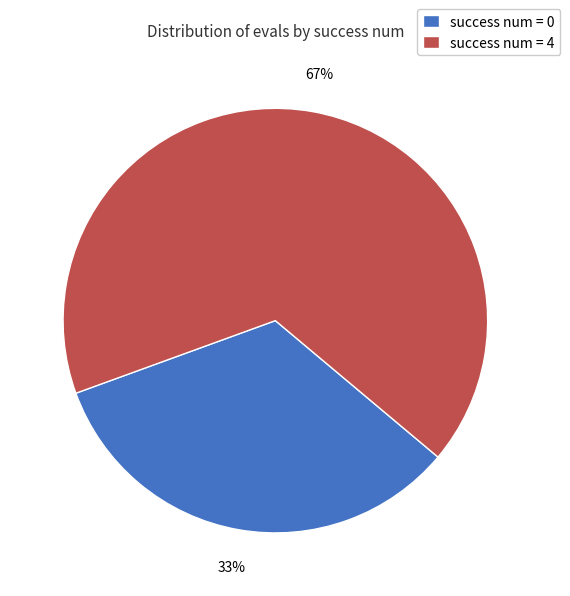

To the nearest percent, what is the average slice percentage?

50%